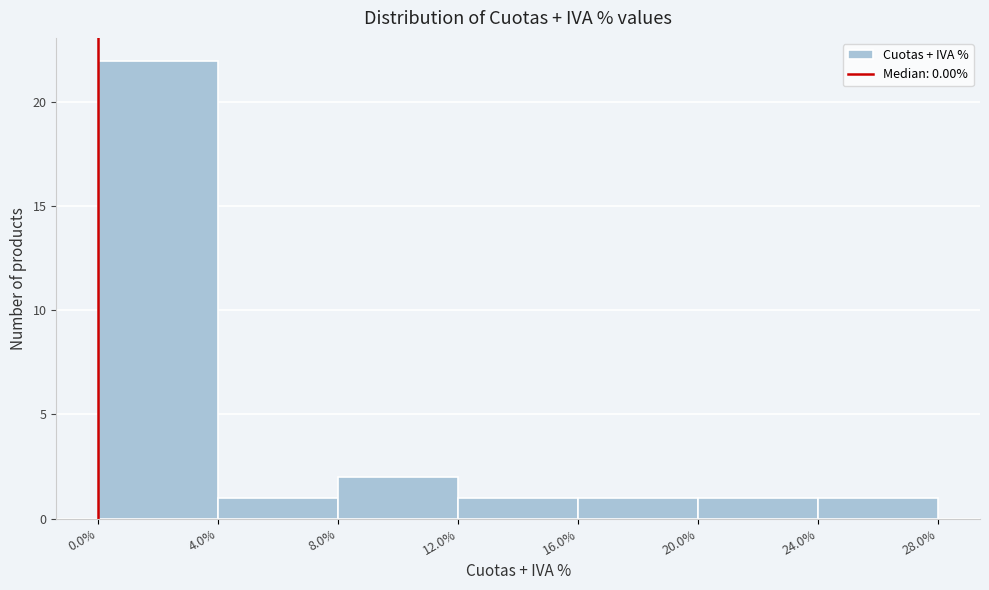

Which range on the x-axis has the tallest bar?

0.0% to 4.0%